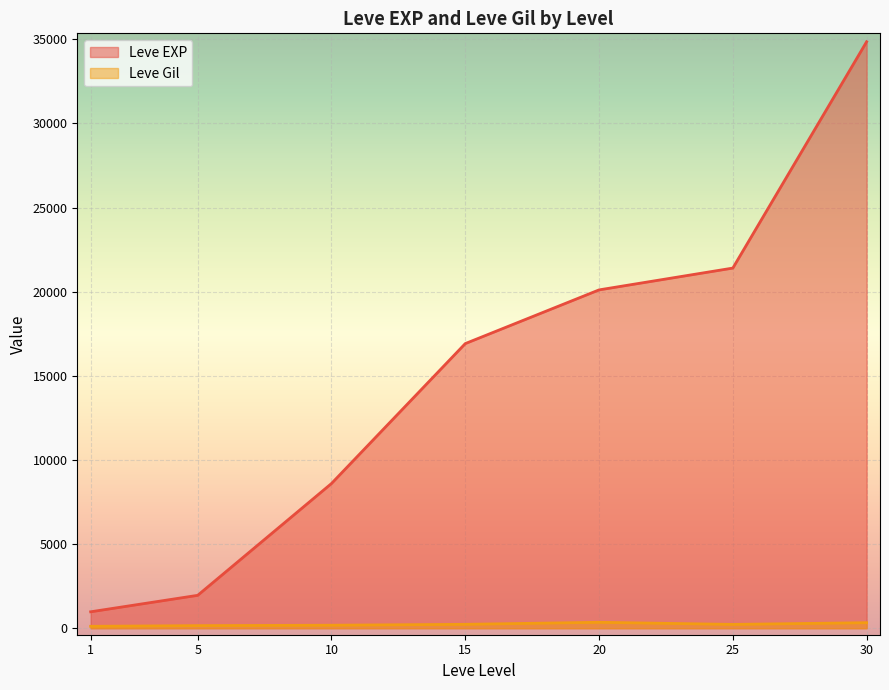

What is the total value across all series at 30?

35182.3